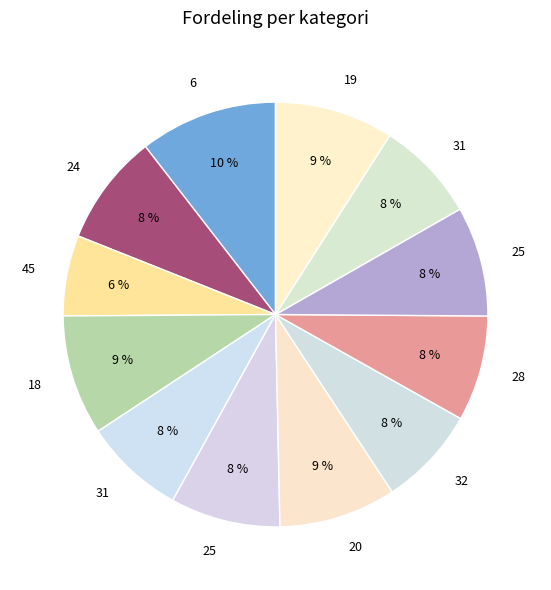

Count the number of slices in the pie.

12